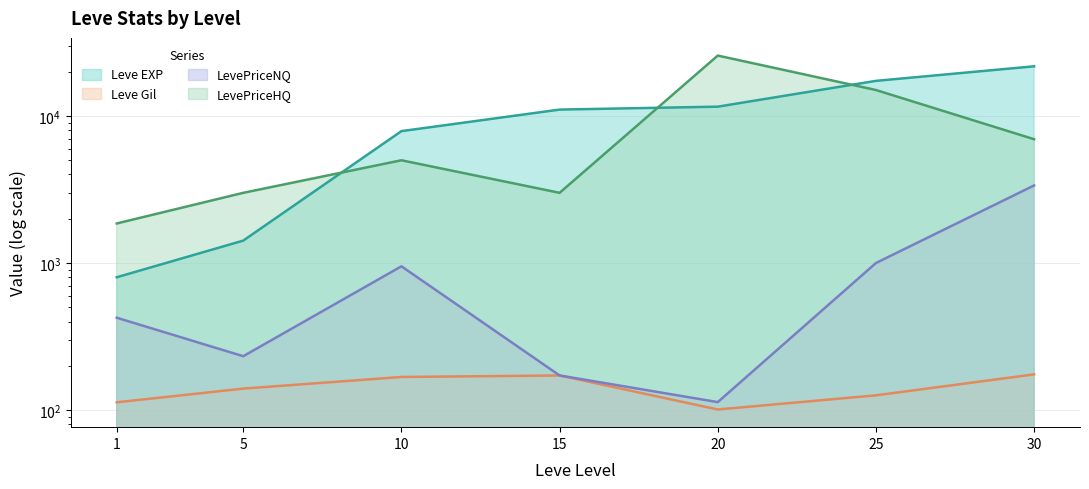

True or false: Leve Gil and LevePriceHQ cross at least once.

False